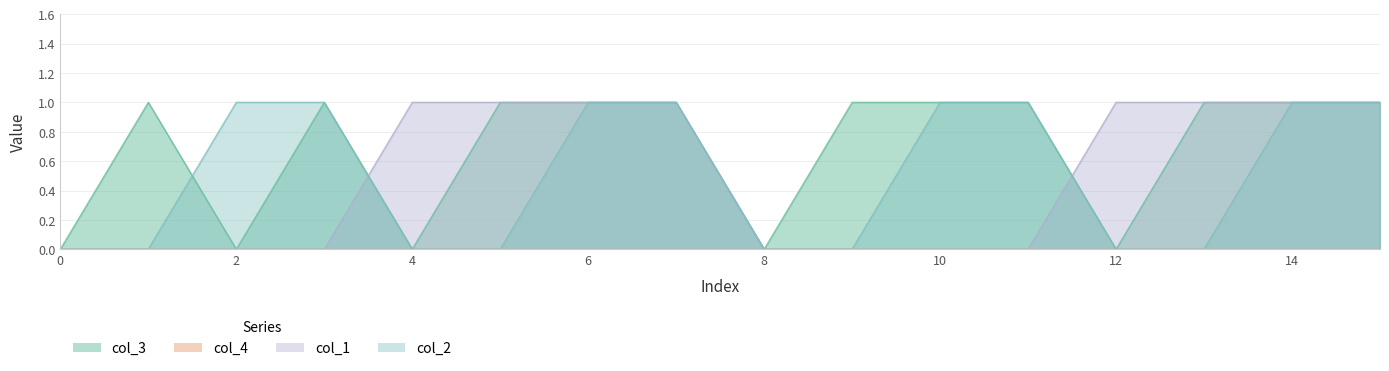

Where do col_3 and col_2 first cross each other?

1 and 2